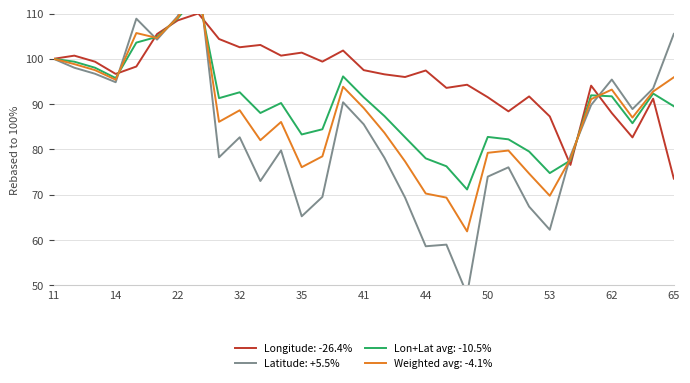

What is the highest value of the Longitude: -26.4% series?

110.0